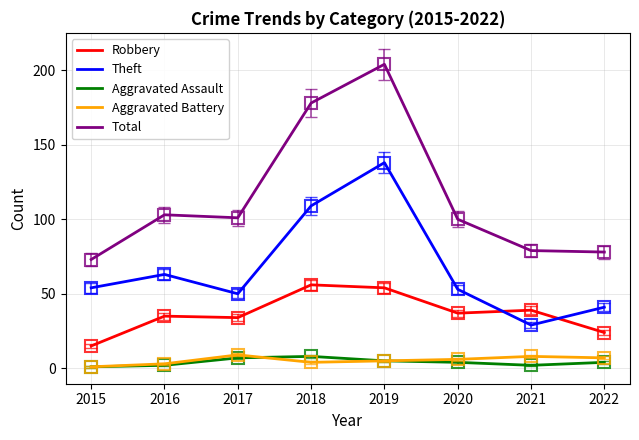

What are all the series names shown in the legend?

Robbery, Theft, Aggravated Assault, Aggravated Battery, Total